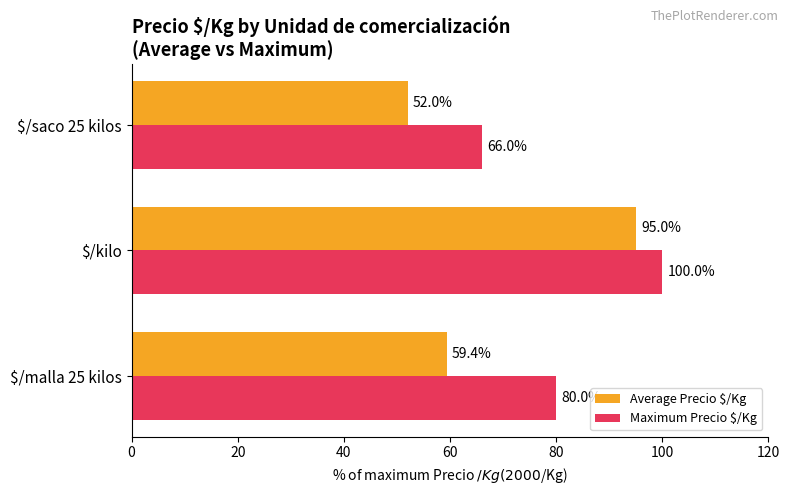

What is the maximum value shown in the chart?

100.0